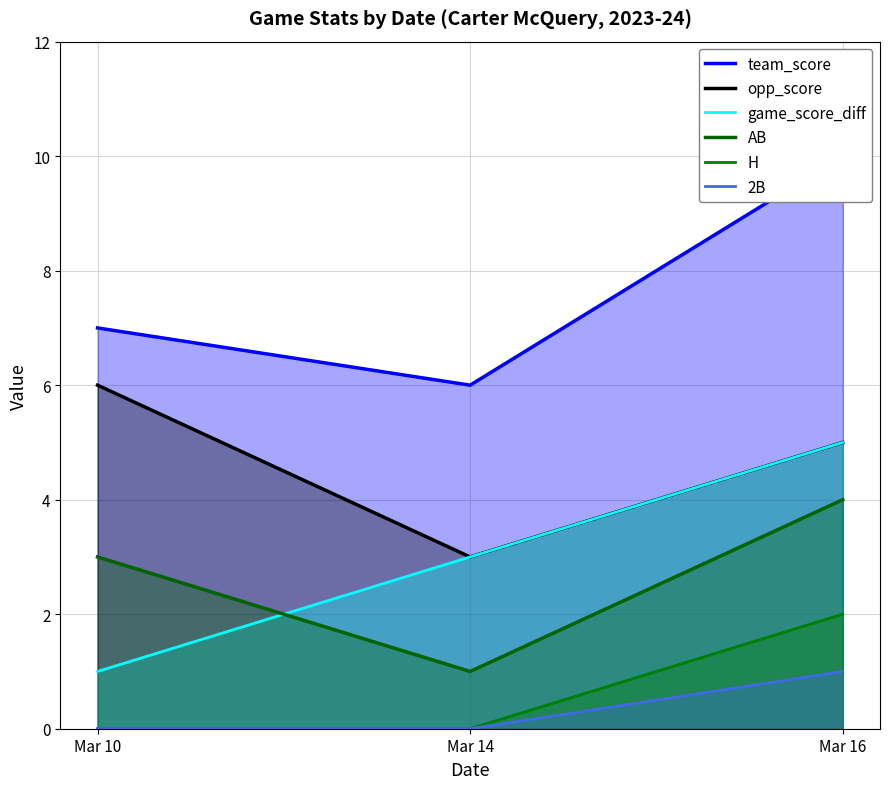

What is the difference between the highest and lowest values at Mar 14?

6